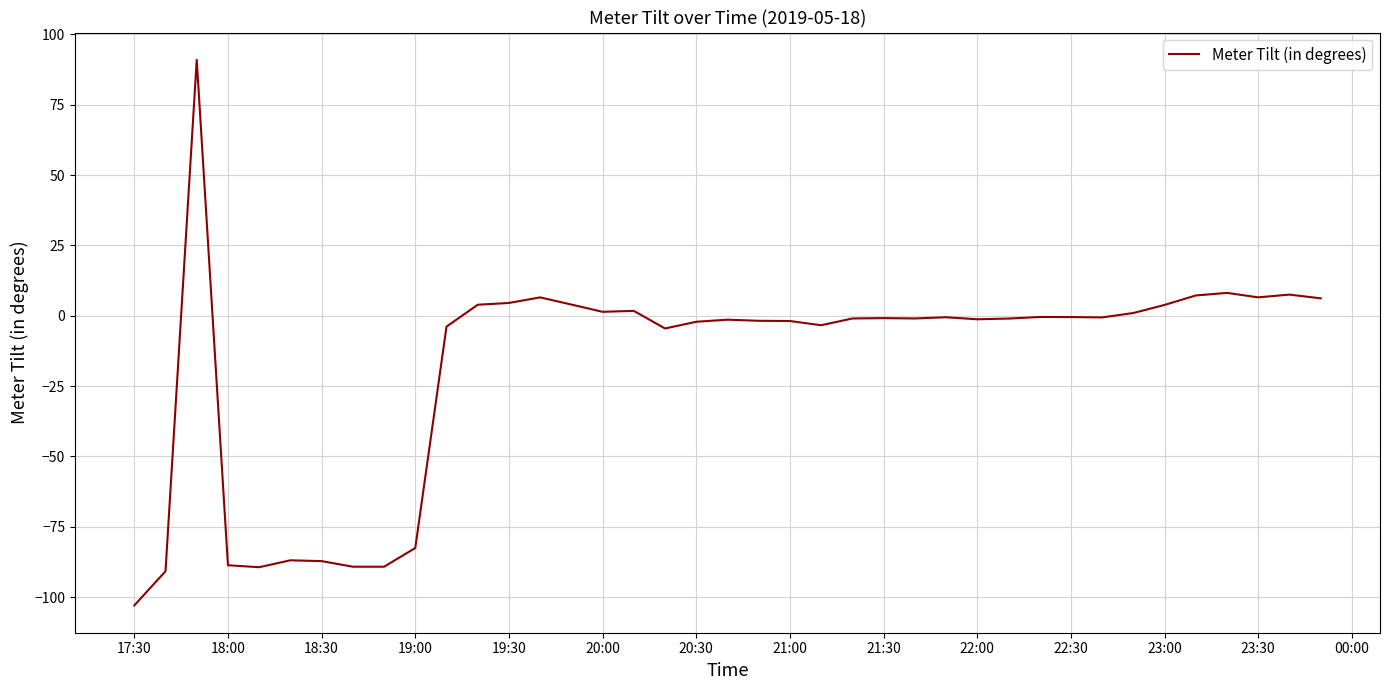

What is the minimum value shown in the chart?

-102.9